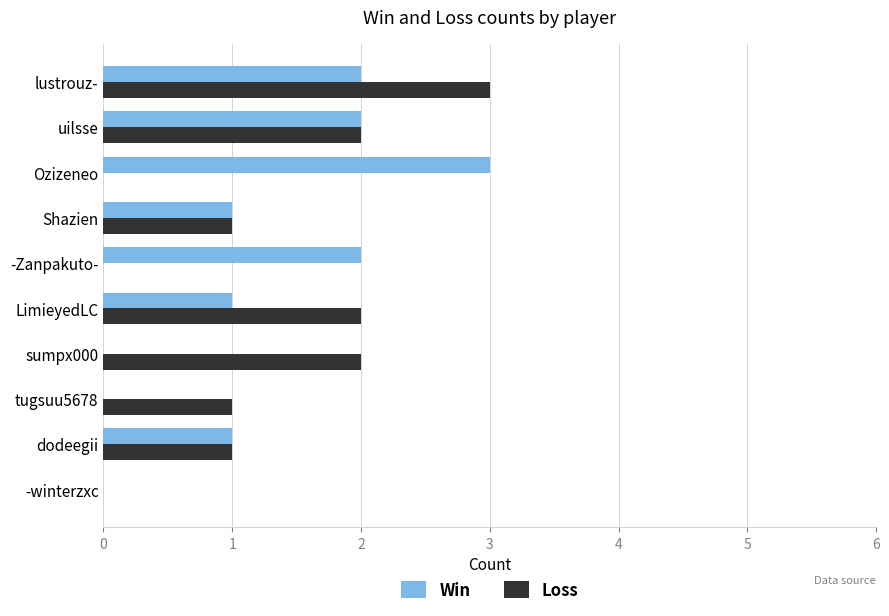

Is the value of Win at Ozizeneo greater than the value of Loss at -Zanpakuto-?

Yes